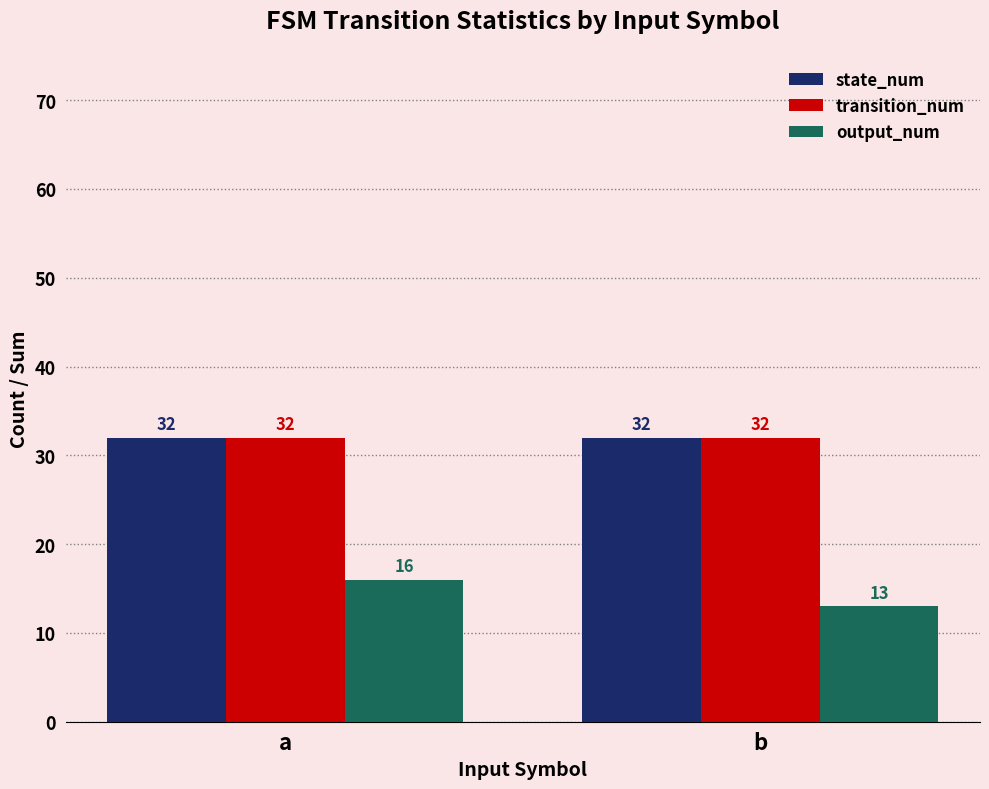

What is the approximate value of state_num at a?

32